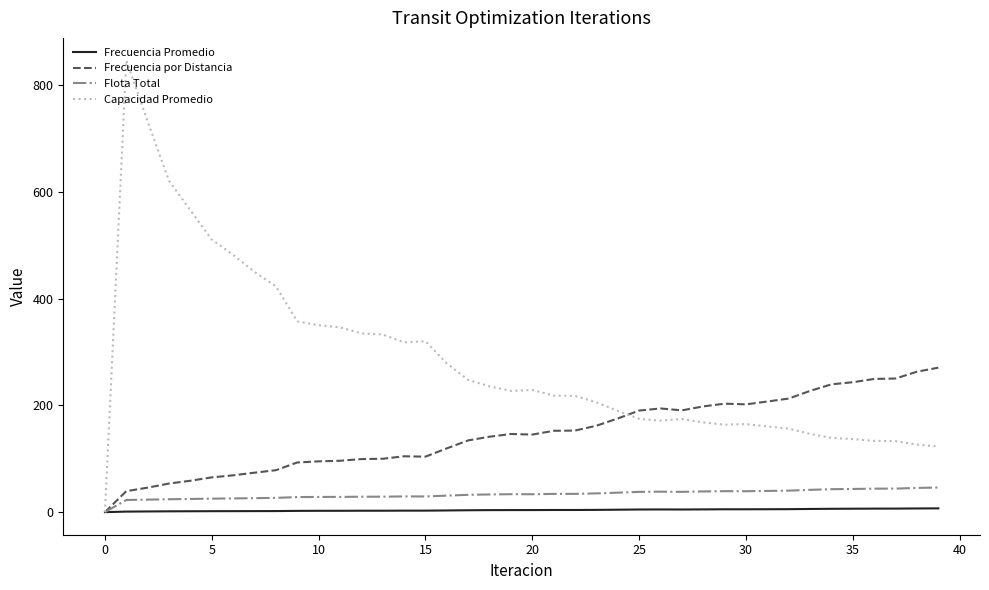

In Frecuencia Promedio, how many points are lower than both neighbors (excluding endpoints)?

2